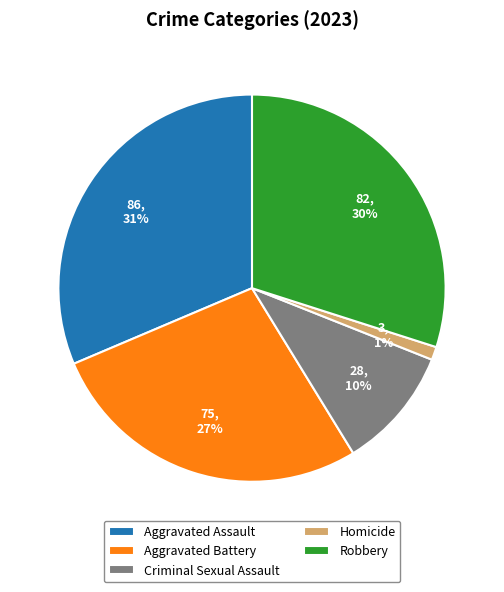

Which category has the biggest portion of the pie?

Aggravated Assault